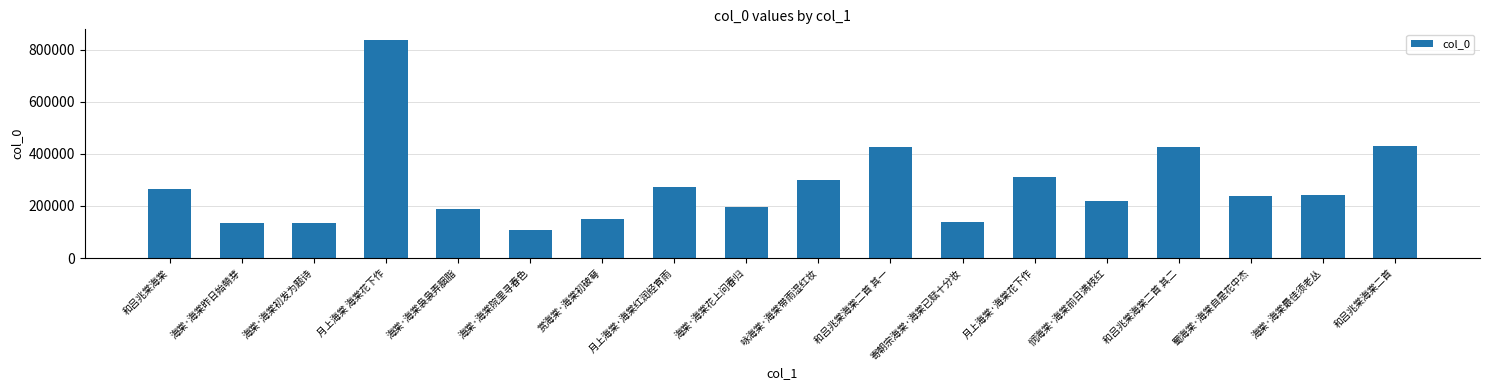

What is the minimum value shown in the chart?

108785